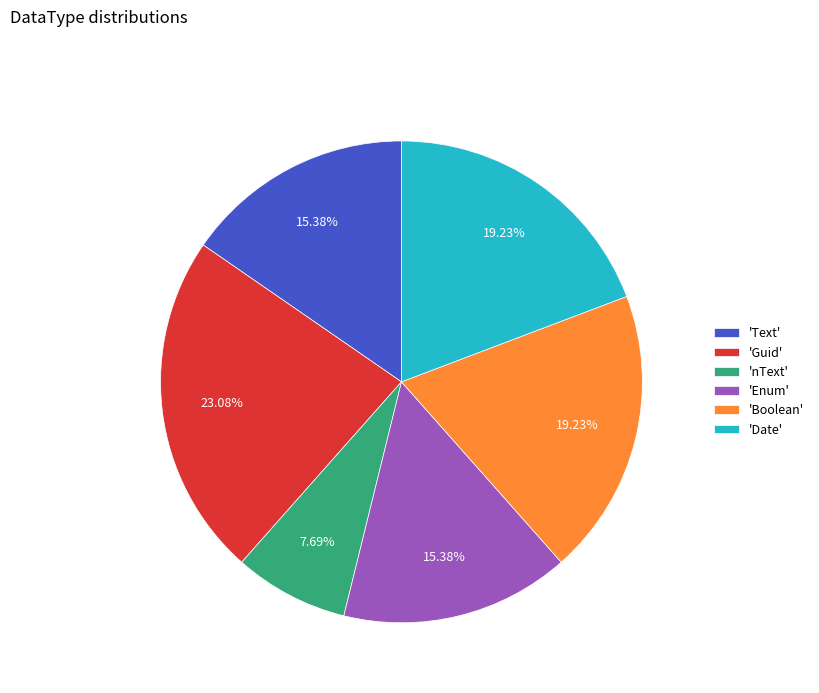

Do 'Date' and 'nText' together represent more than half of the pie?

No